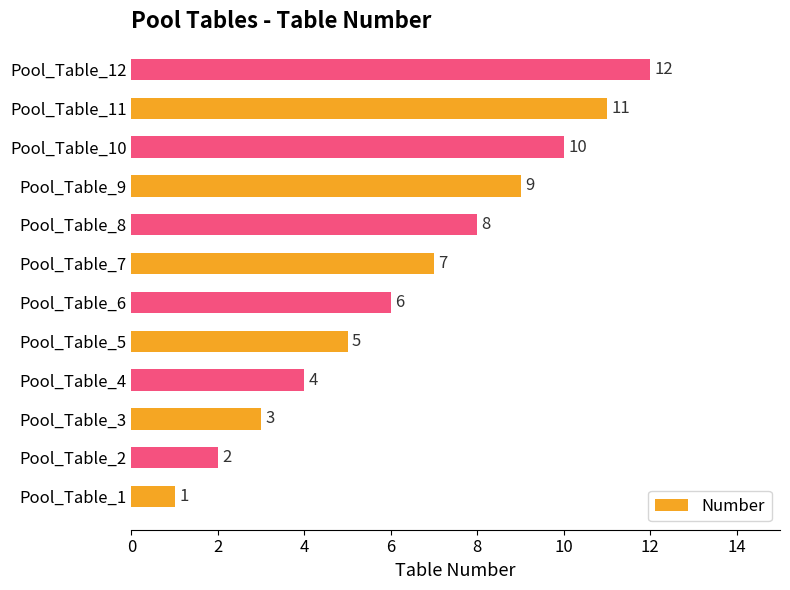

Rank the categories by value from lowest to highest.

Pool_Table_1, Pool_Table_2, Pool_Table_3, Pool_Table_4, Pool_Table_5, Pool_Table_6, Pool_Table_7, Pool_Table_8, Pool_Table_9, Pool_Table_10, Pool_Table_11, Pool_Table_12